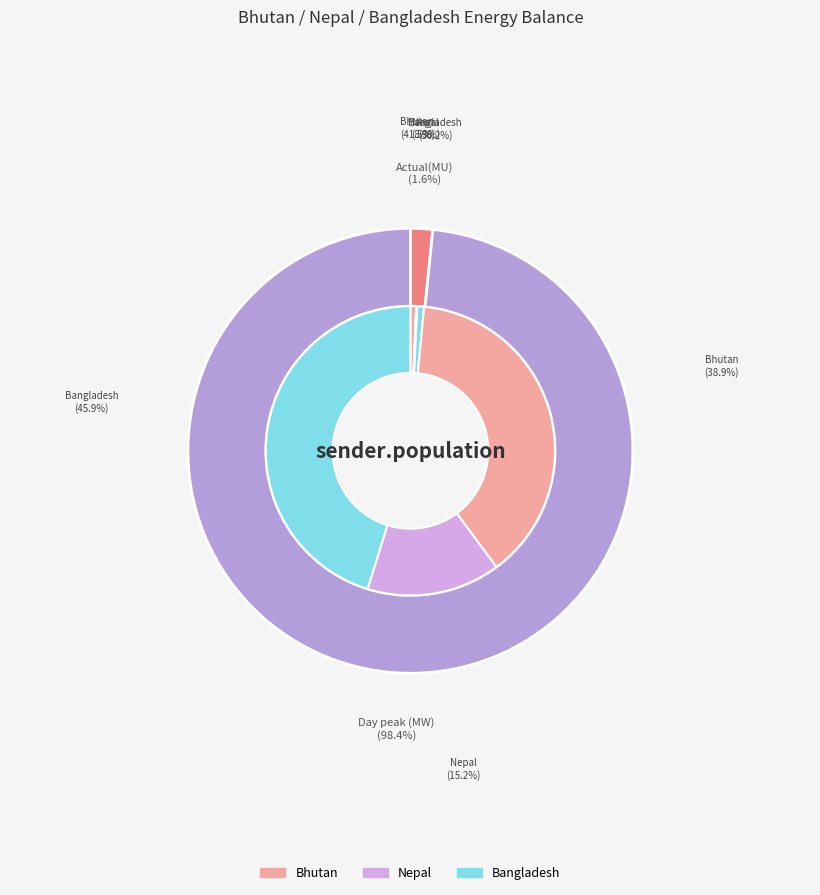

To the nearest percent, what is the combined percentage of Day peak (MW) and Actual(MU)?

100%